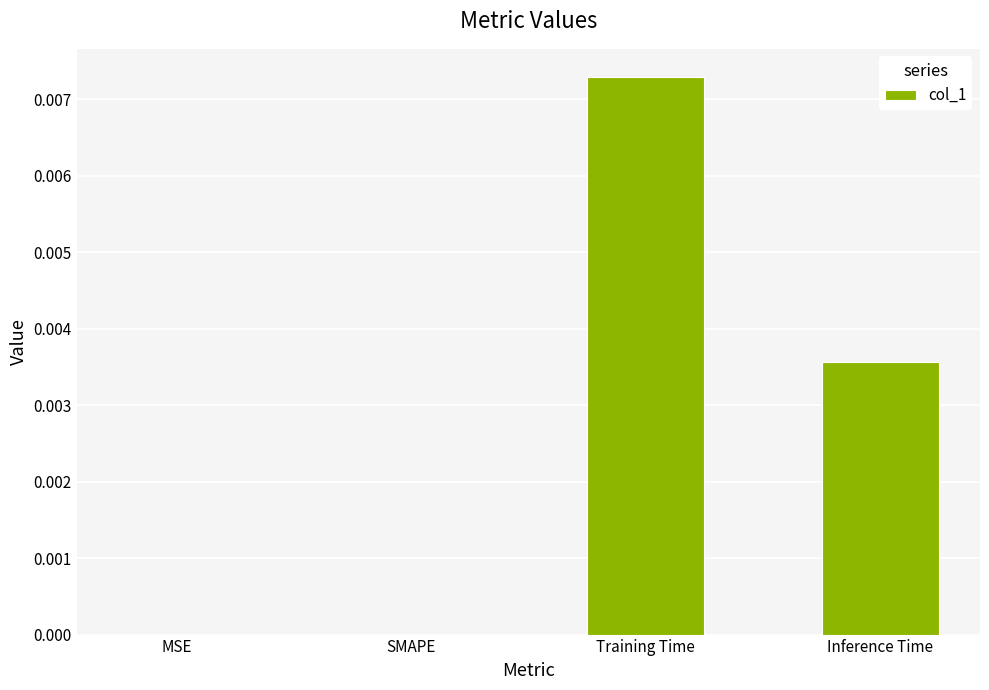

Count the number of categories in the chart.

4